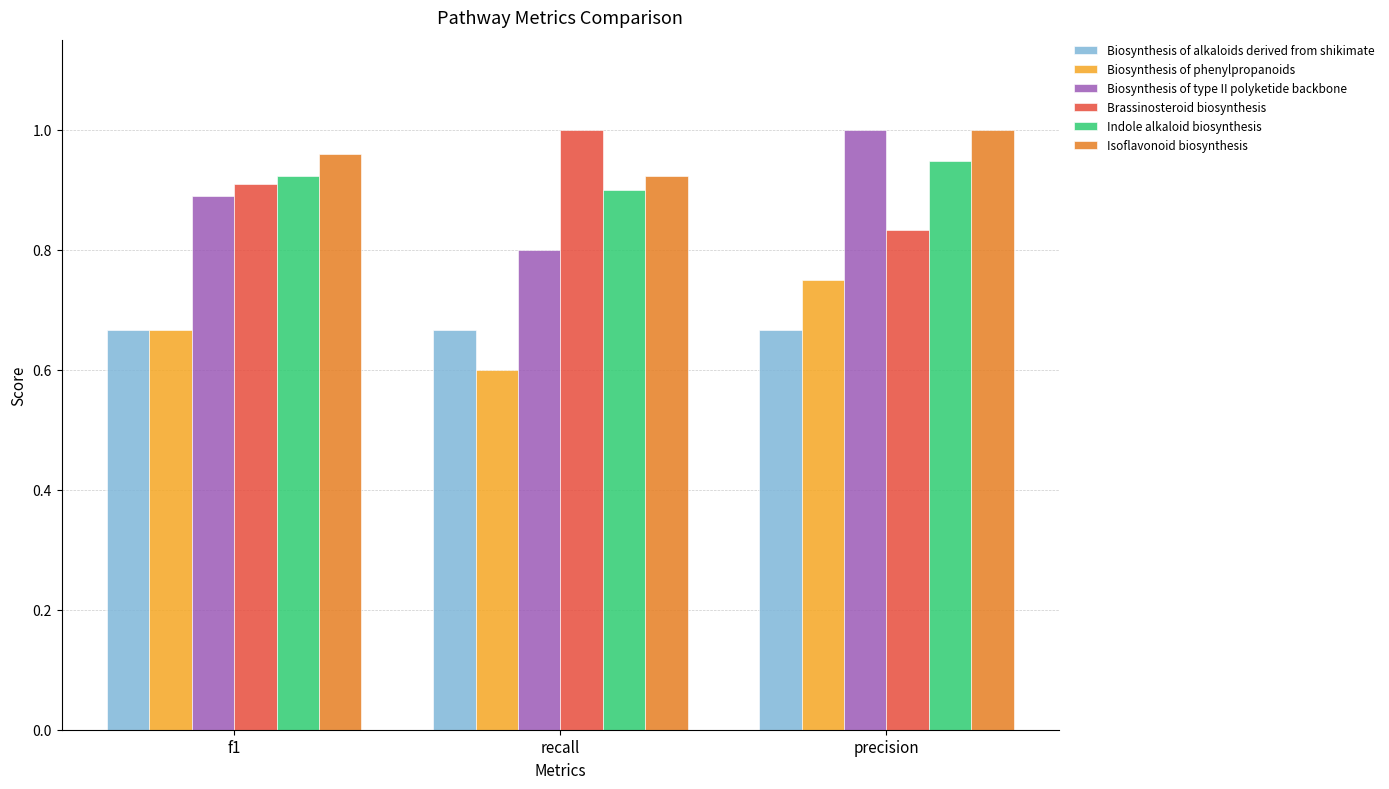

What is the difference between the Biosynthesis of phenylpropanoids values at precision and f1?

0.1